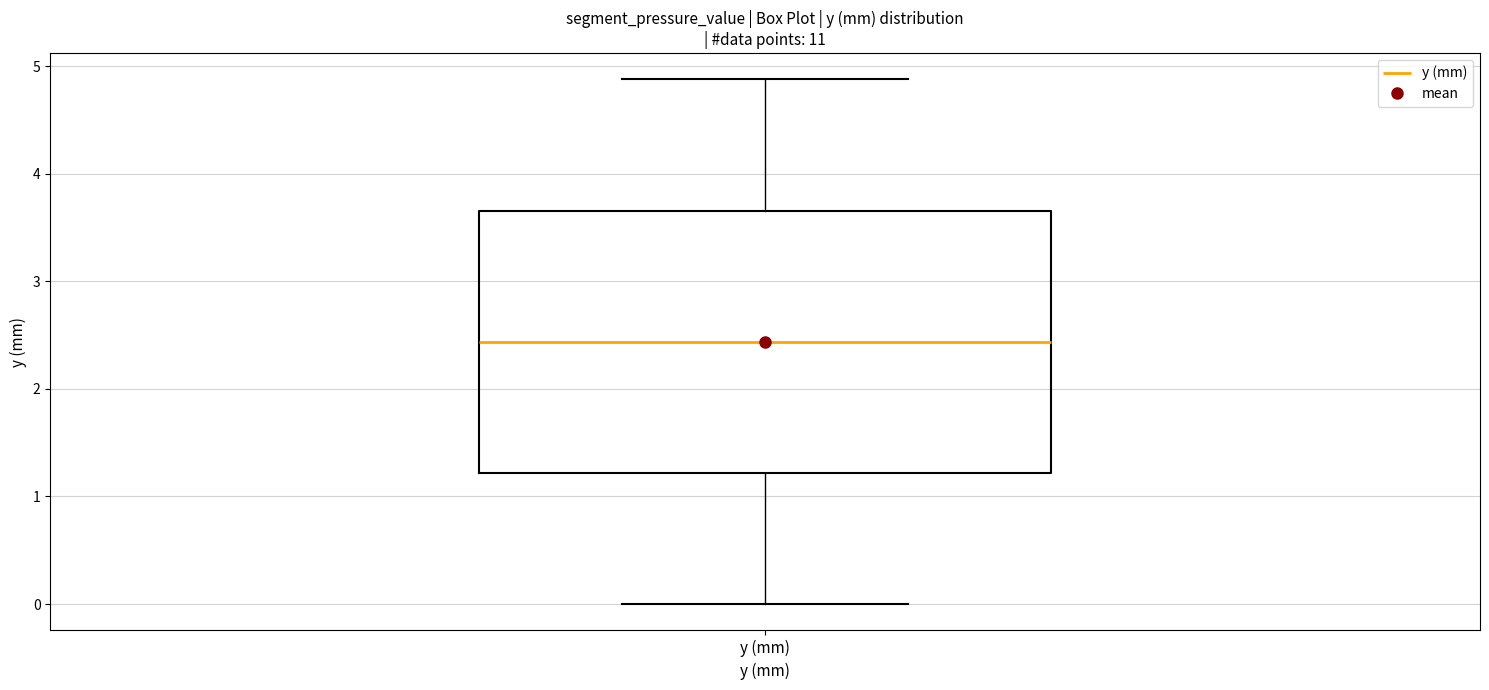

Where does the lower whisker of the box for y (mm) end on the y-axis? The values are not printed on the chart, so give them approximately, as read against the axis.

0.0